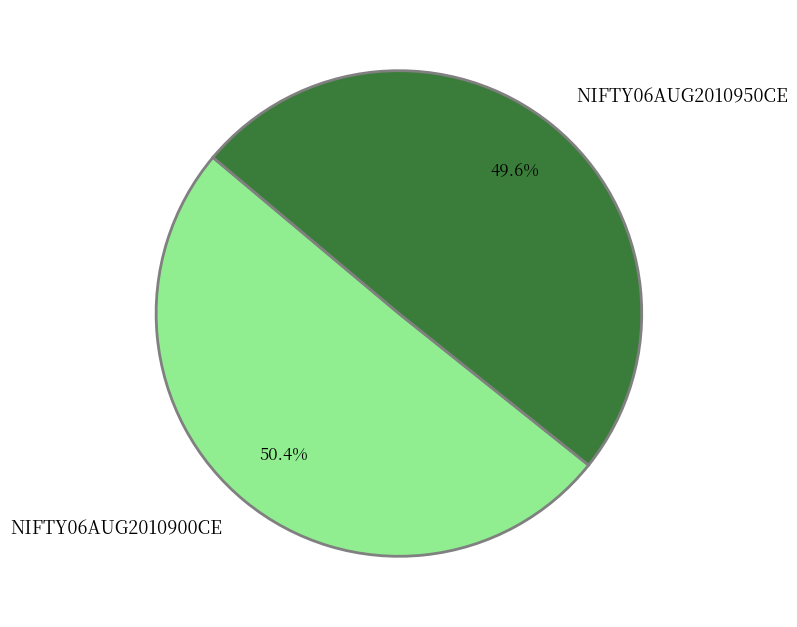

How many segments does this pie chart have?

2